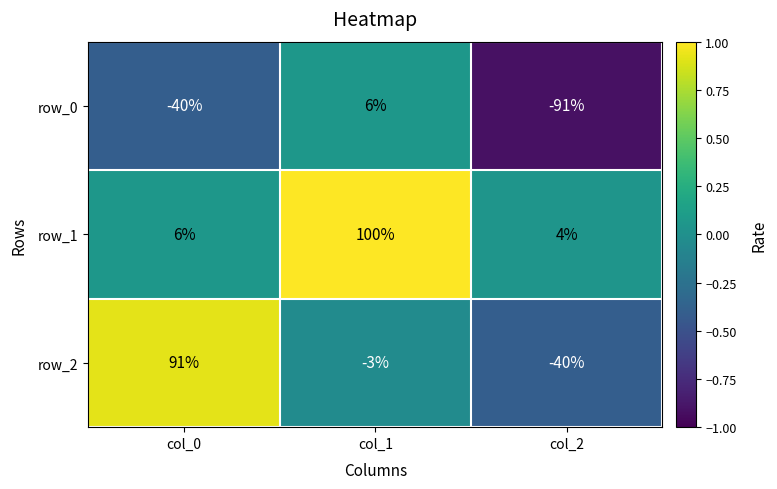

List the series in order of their peak value, highest first.

row_1, row_2, row_0